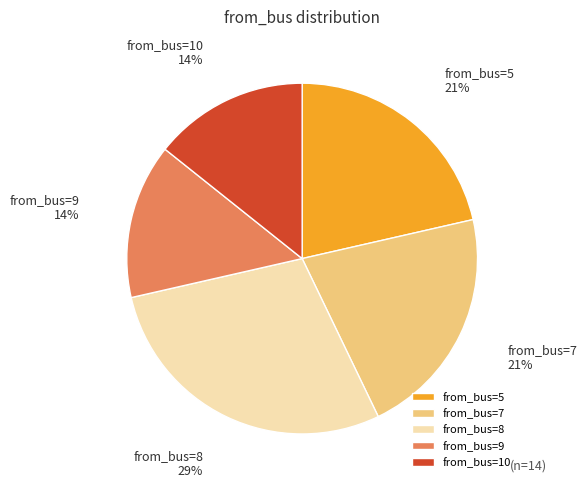

The from_bus=9 14% slice represents 22% of the pie. True or false?

False